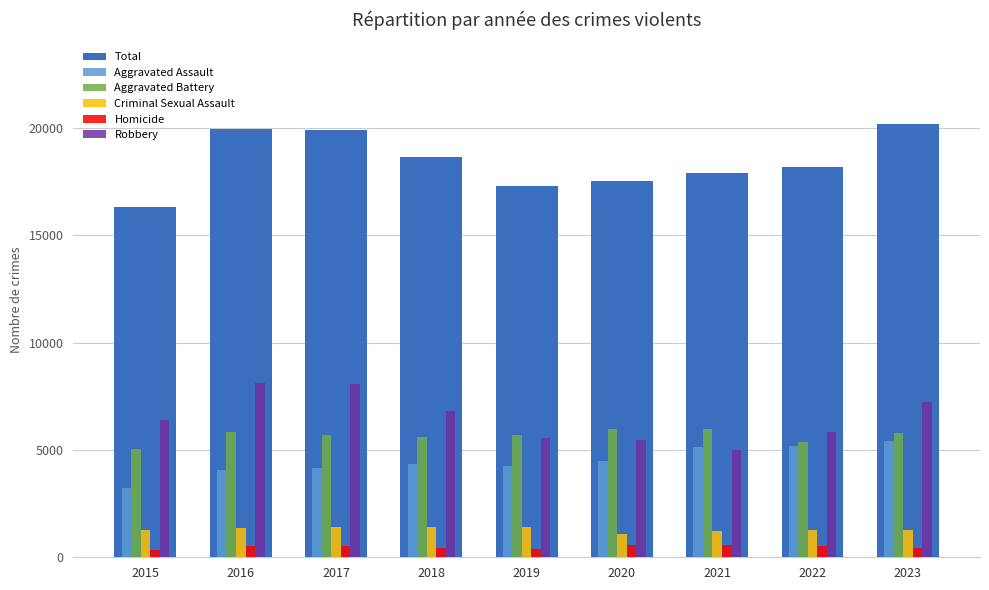

What is the difference between the second highest and second lowest values in the Total series?

2658